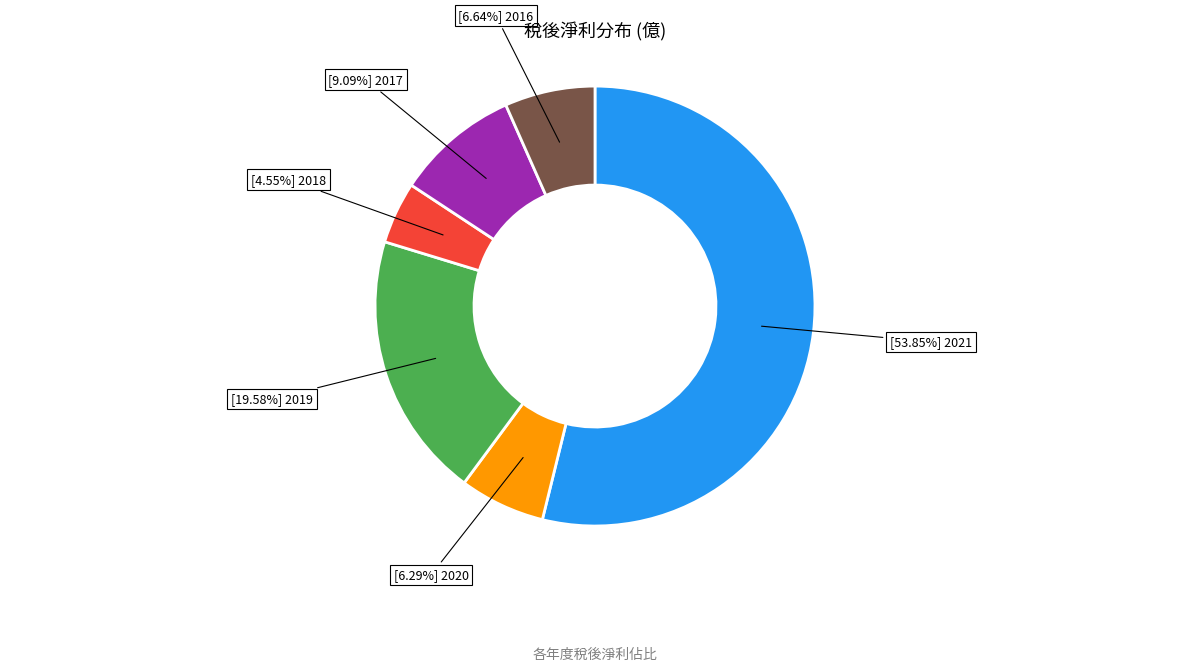

Does any single category account for the majority?

Yes